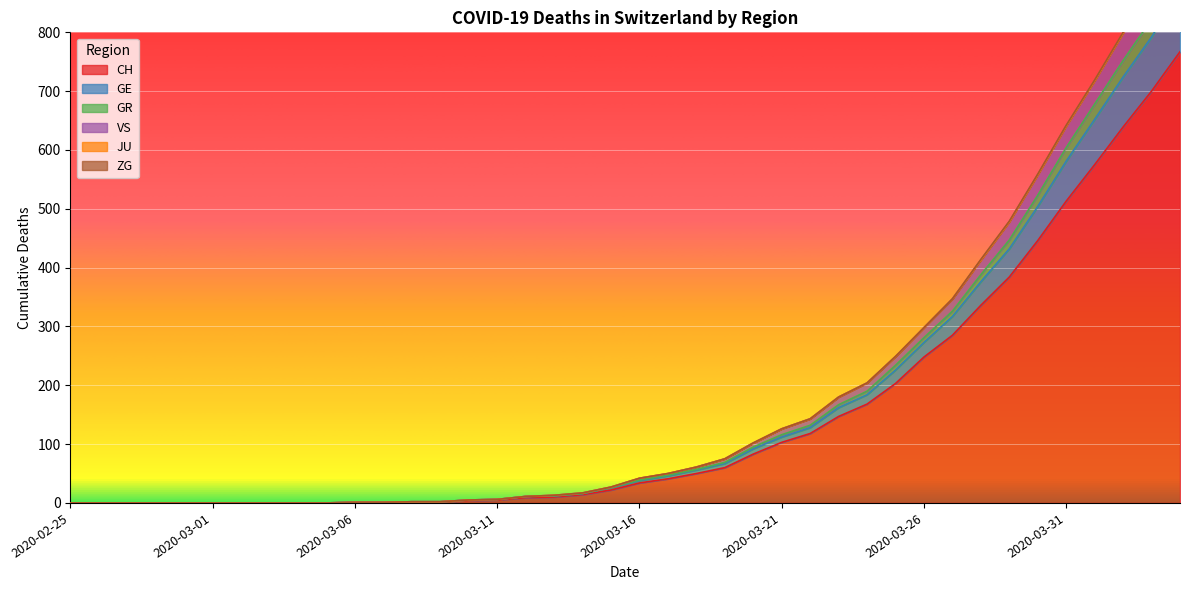

Which has a higher value, 2020-04-03 or 2020-03-04?

2020-04-03